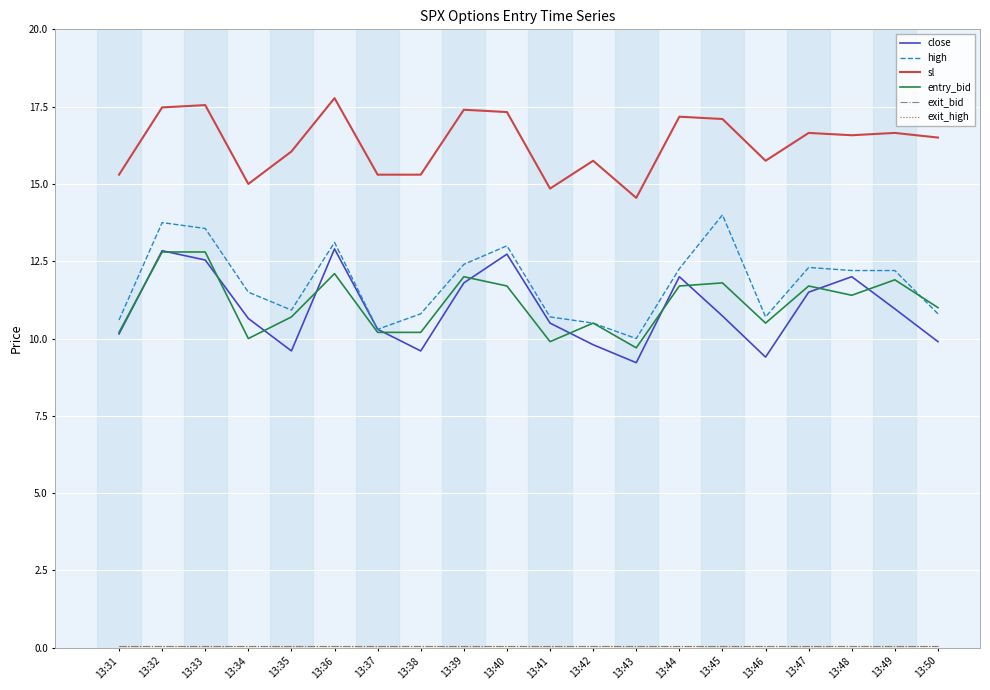

Is this an area chart (filled region under the line)?

No